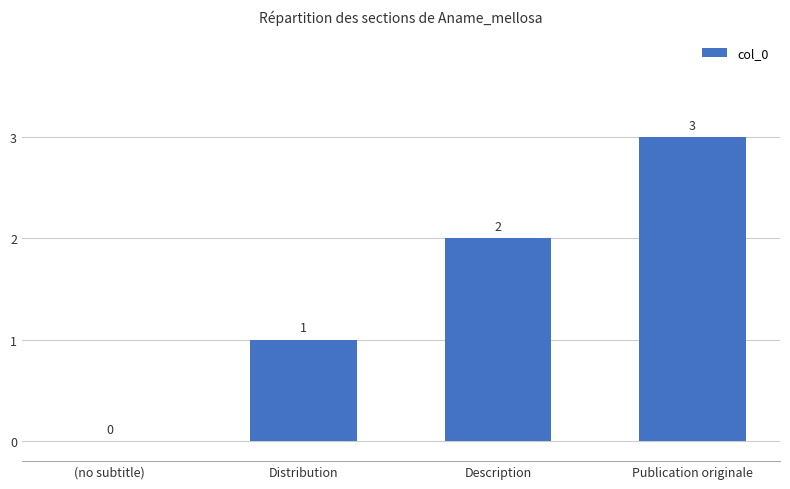

What is the greatest value displayed?

3